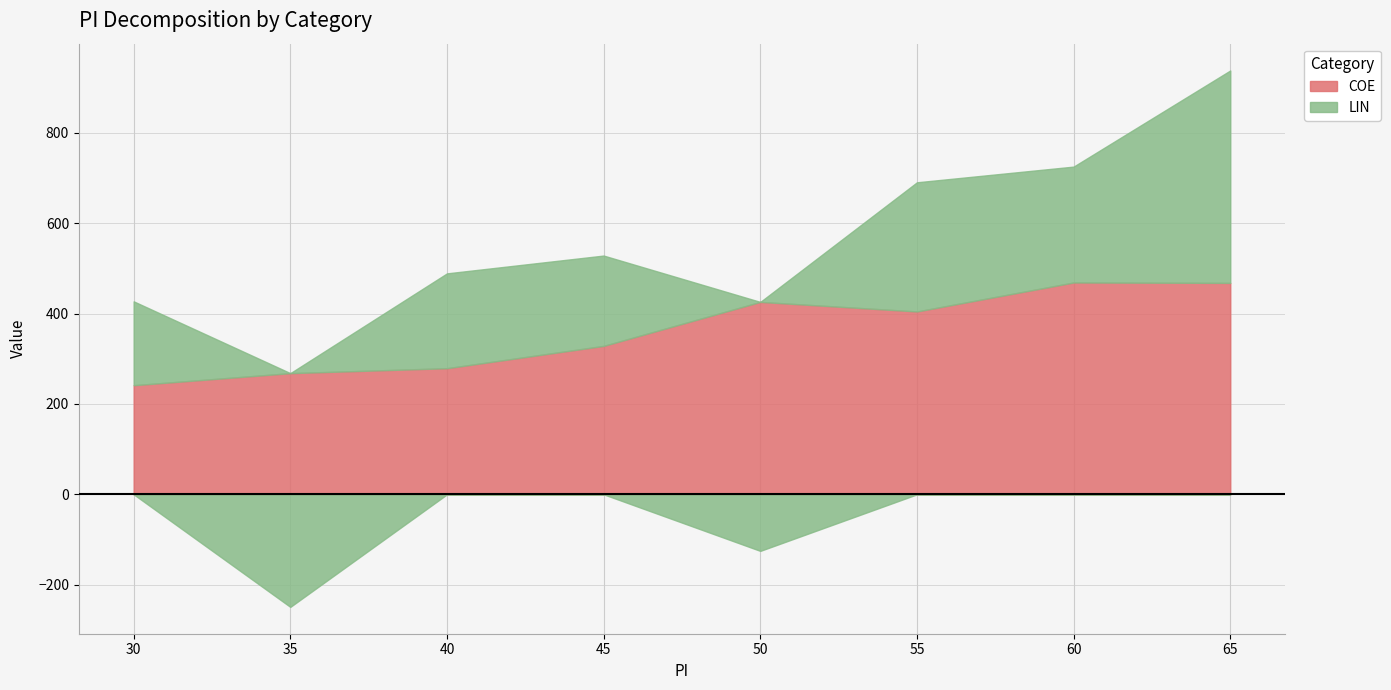

Rank the series by their maximum value, from lowest to highest.

COE, LIN